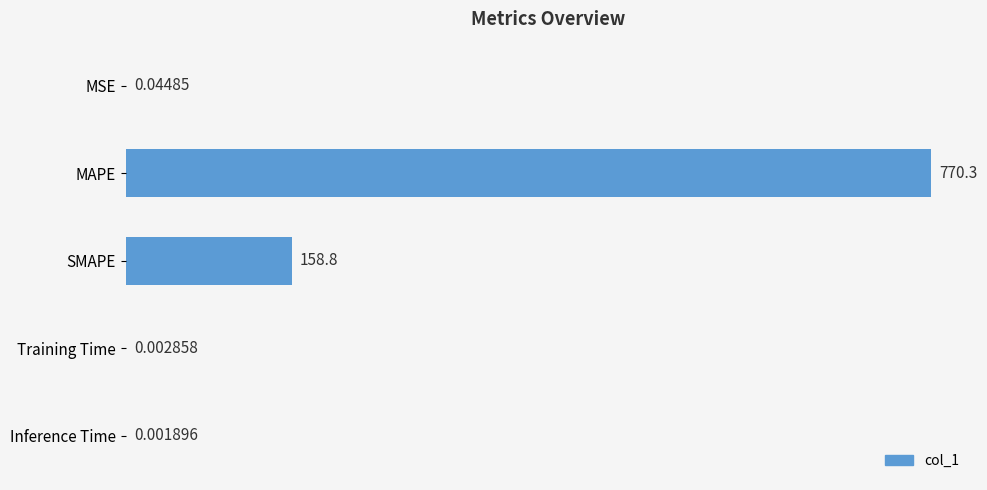

At which label is the value closest to 385?

SMAPE